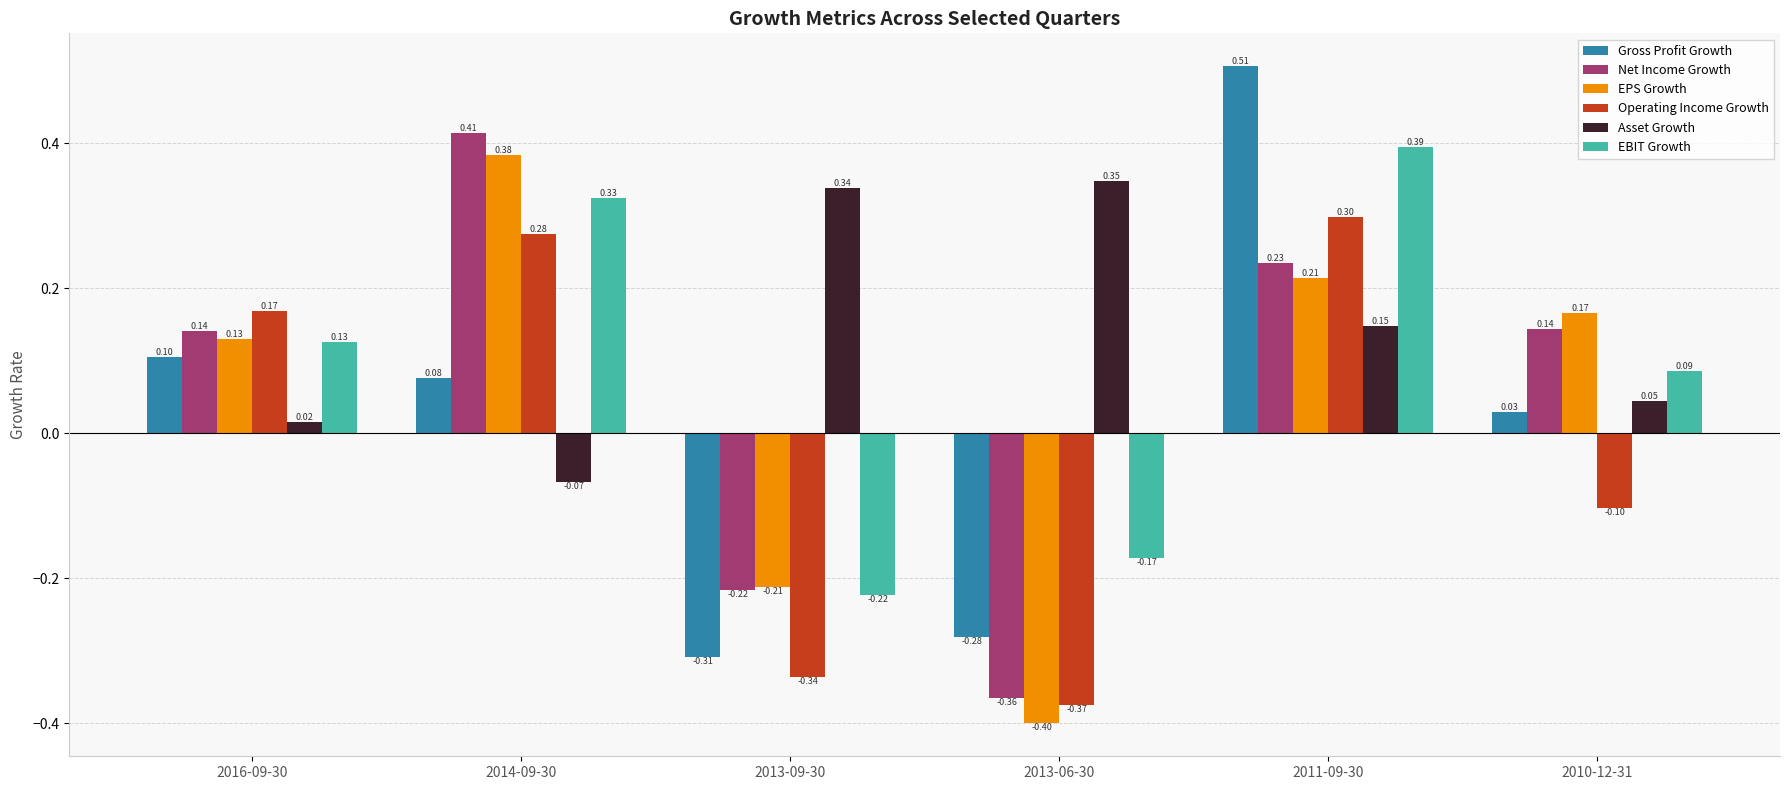

Which series has the widest spread of values?

Gross Profit Growth